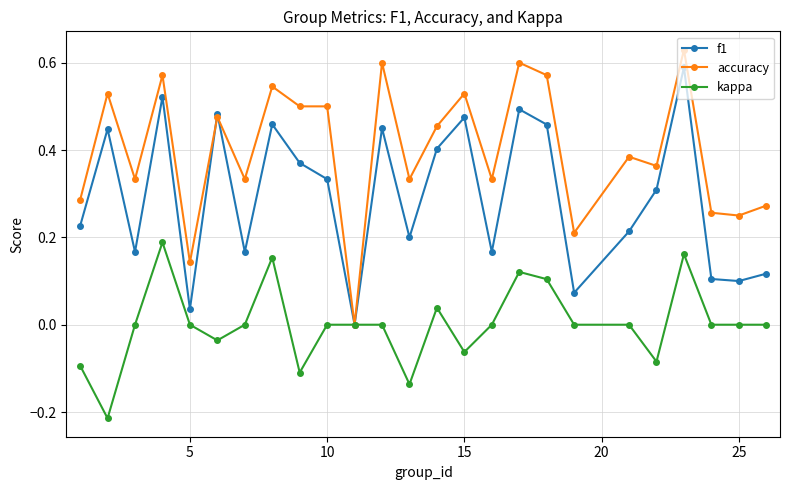

Which series has the largest total across all categories?

accuracy